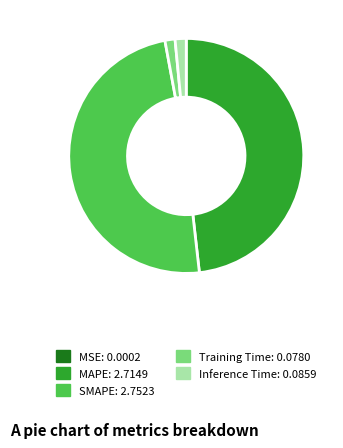

The Training Time slice represents 11% of the pie. True or false?

False